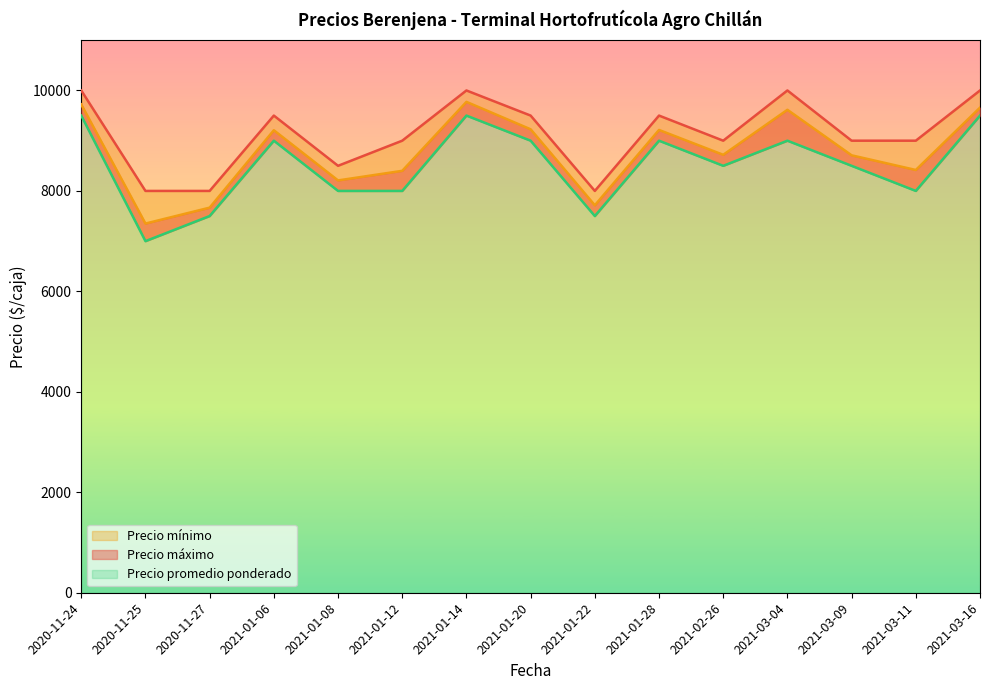

The value of Precio promedio ponderado at 2021-03-09 is 2557. True or false?

False